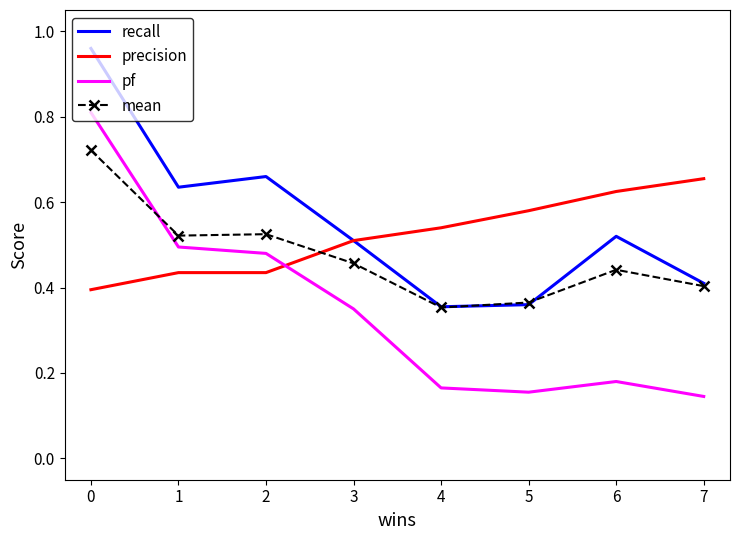

True or false: pf and mean cross at least once.

True